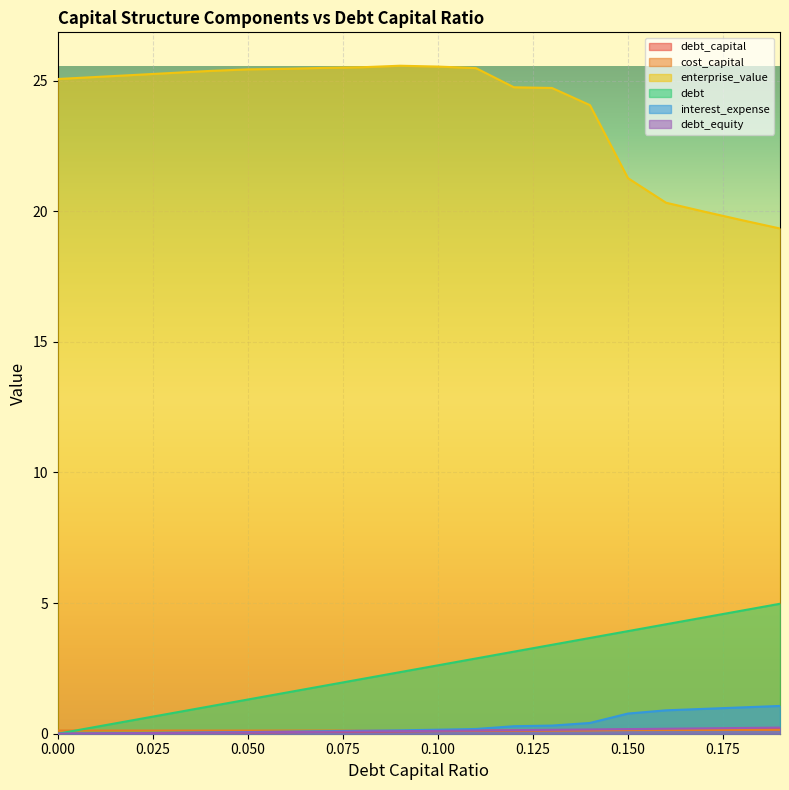

How many values in interest_expense are above zero?

19